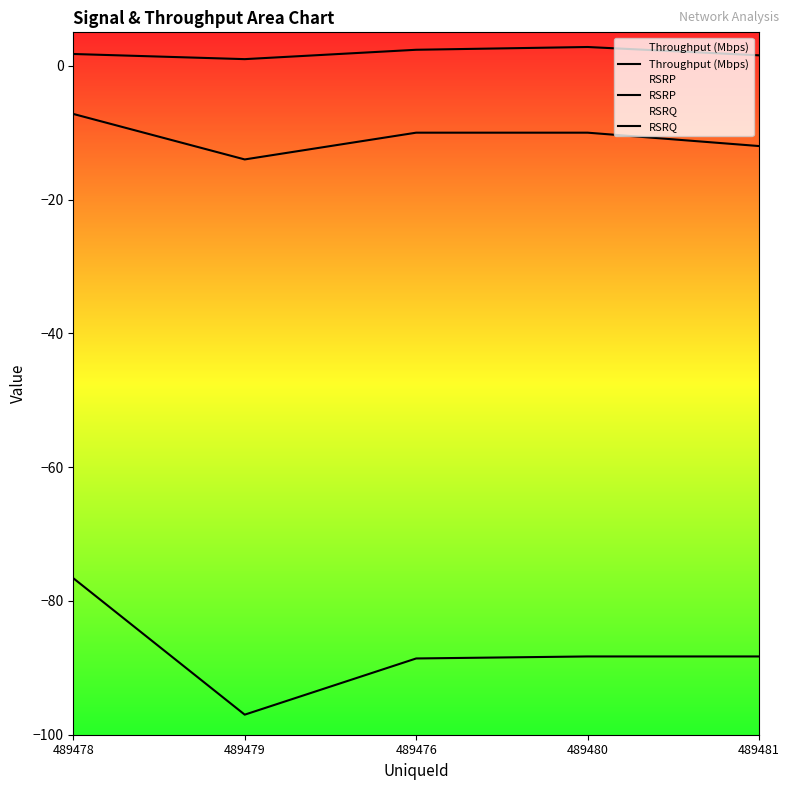

Reading left to right, extract all data points from this chart.

Throughput (Mbps): 1.8	1.0	2.4	2.8	1.6
RSRP: -76.6	-97.0	-88.6	-88.3	-88.3
RSRQ: -7.2	-14.0	-10.0	-10.0	-12.0